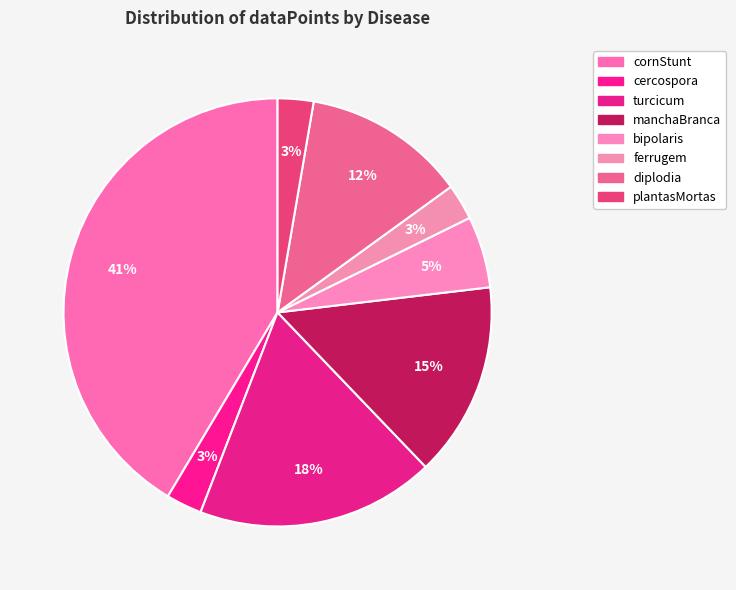

True or false: cornStunt accounts for 28% of the total.

False